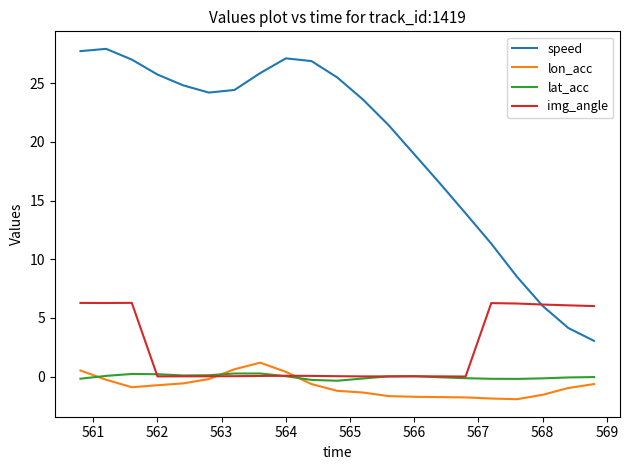

What are all the series names shown in the legend?

speed, lon_acc, lat_acc, img_angle